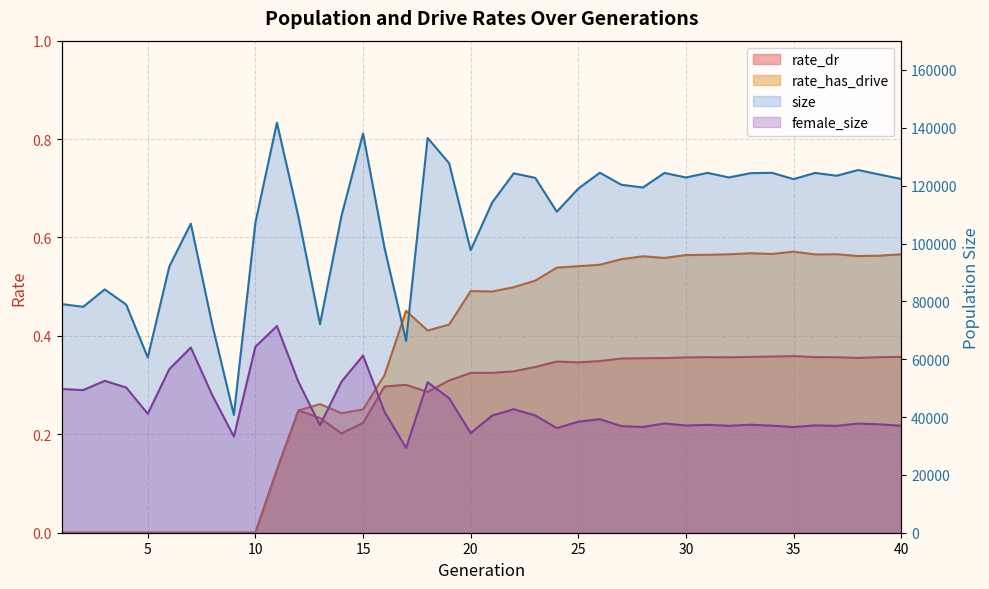

Does the chart have visible grid lines?

Yes